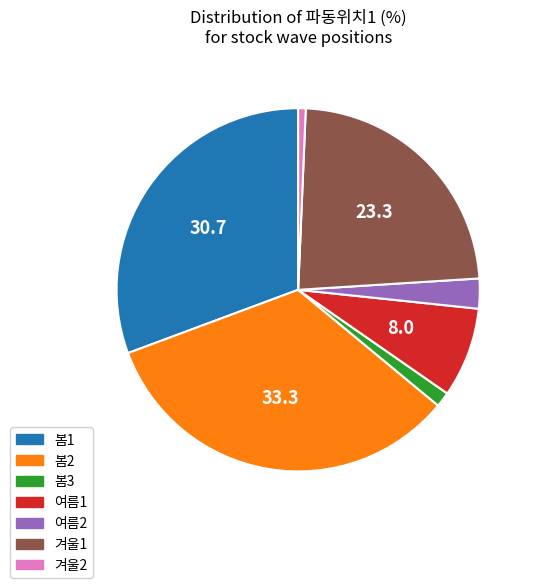

Is there any slice that represents more than half of the pie?

No